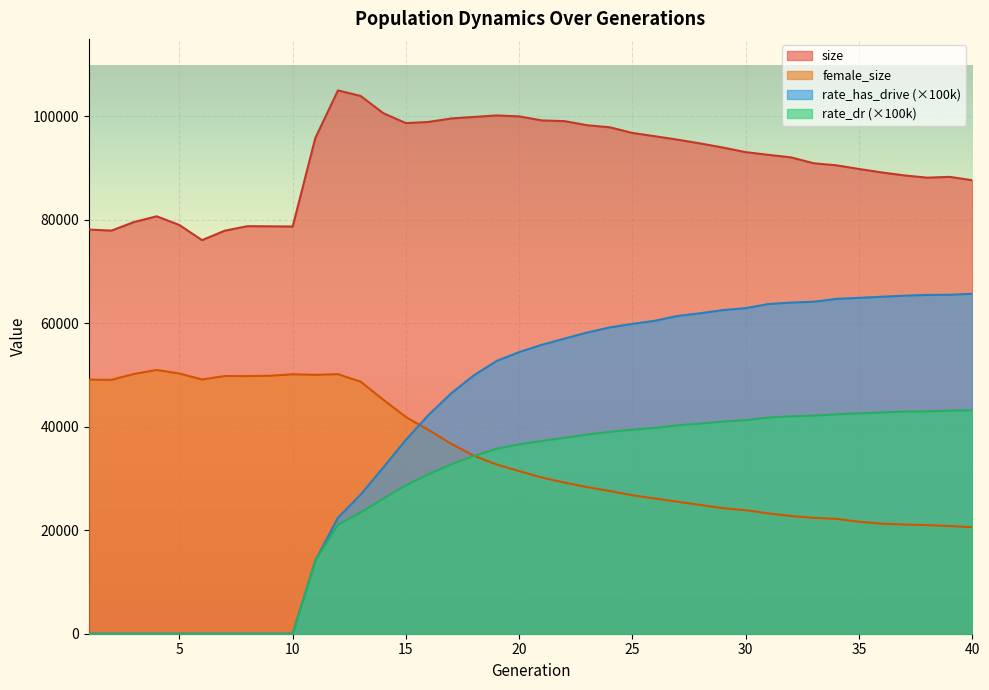

How many interior local valleys does the female_size series have?

4